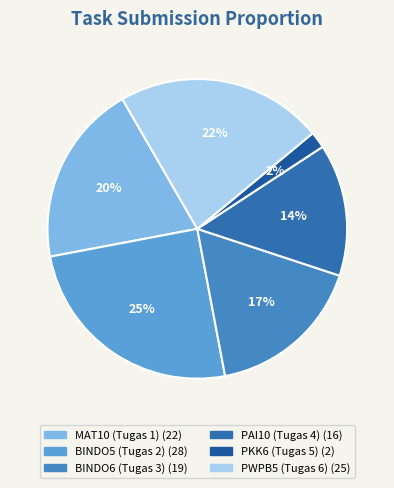

To the nearest percent, what is the average slice percentage?

17%